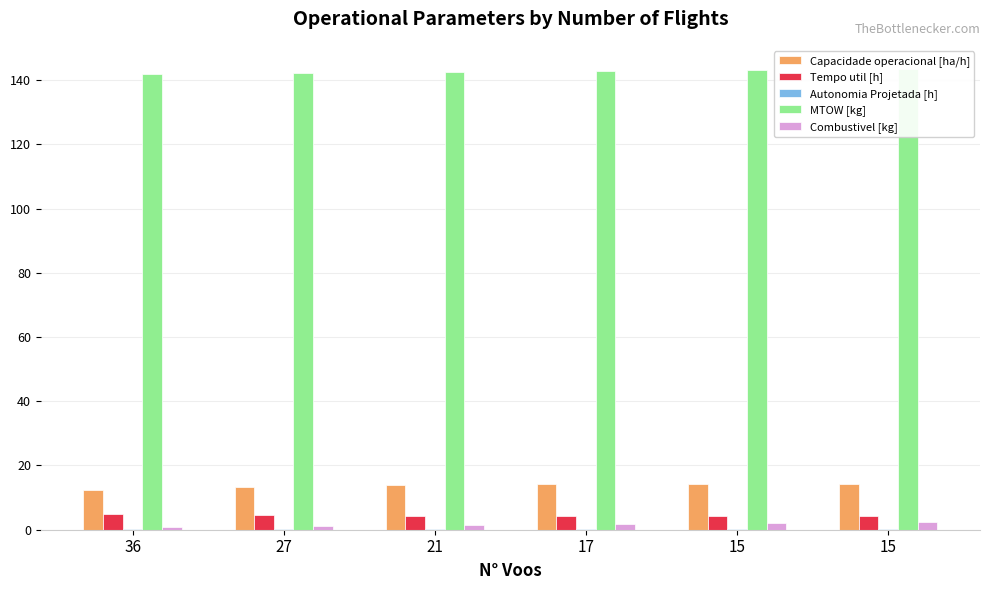

What value does the Capacidade operacional [ha/h] series have at 15?

14.3